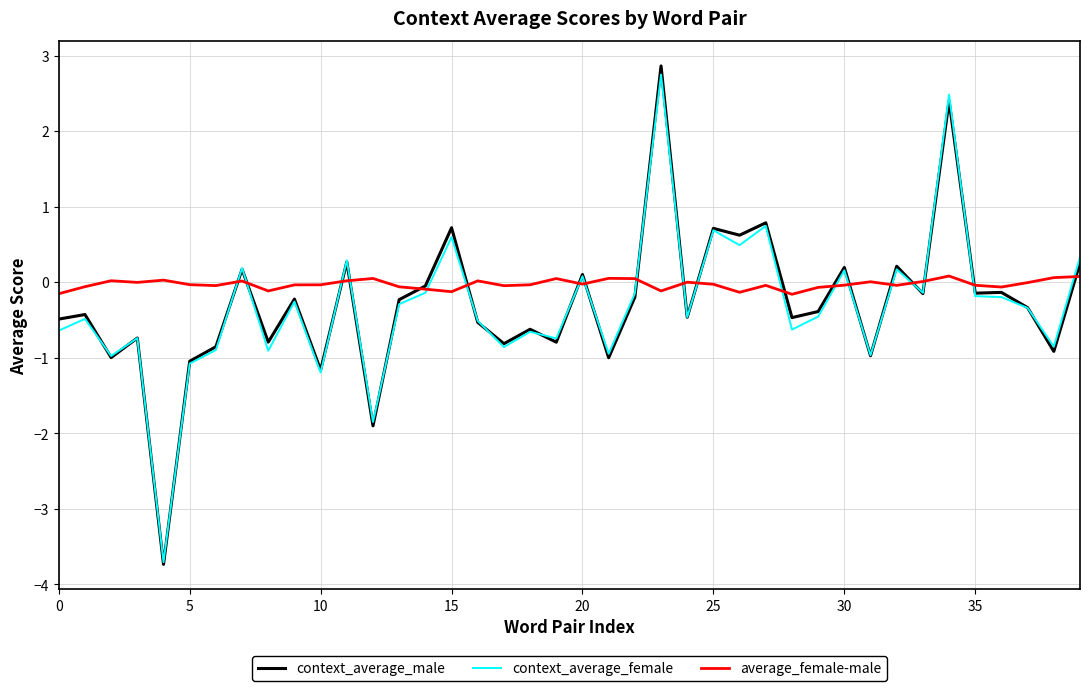

What is the maximum value for context_average_female?

2.8